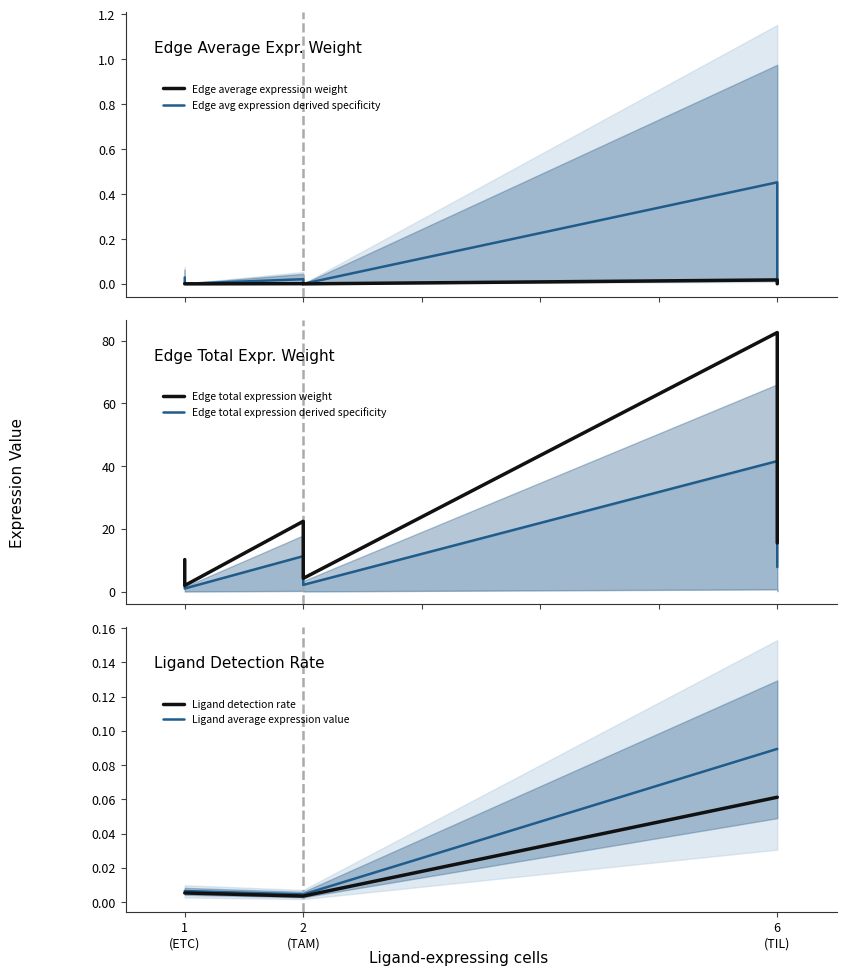

What is the sum of all Edge total expression derived specificity values?

68.9